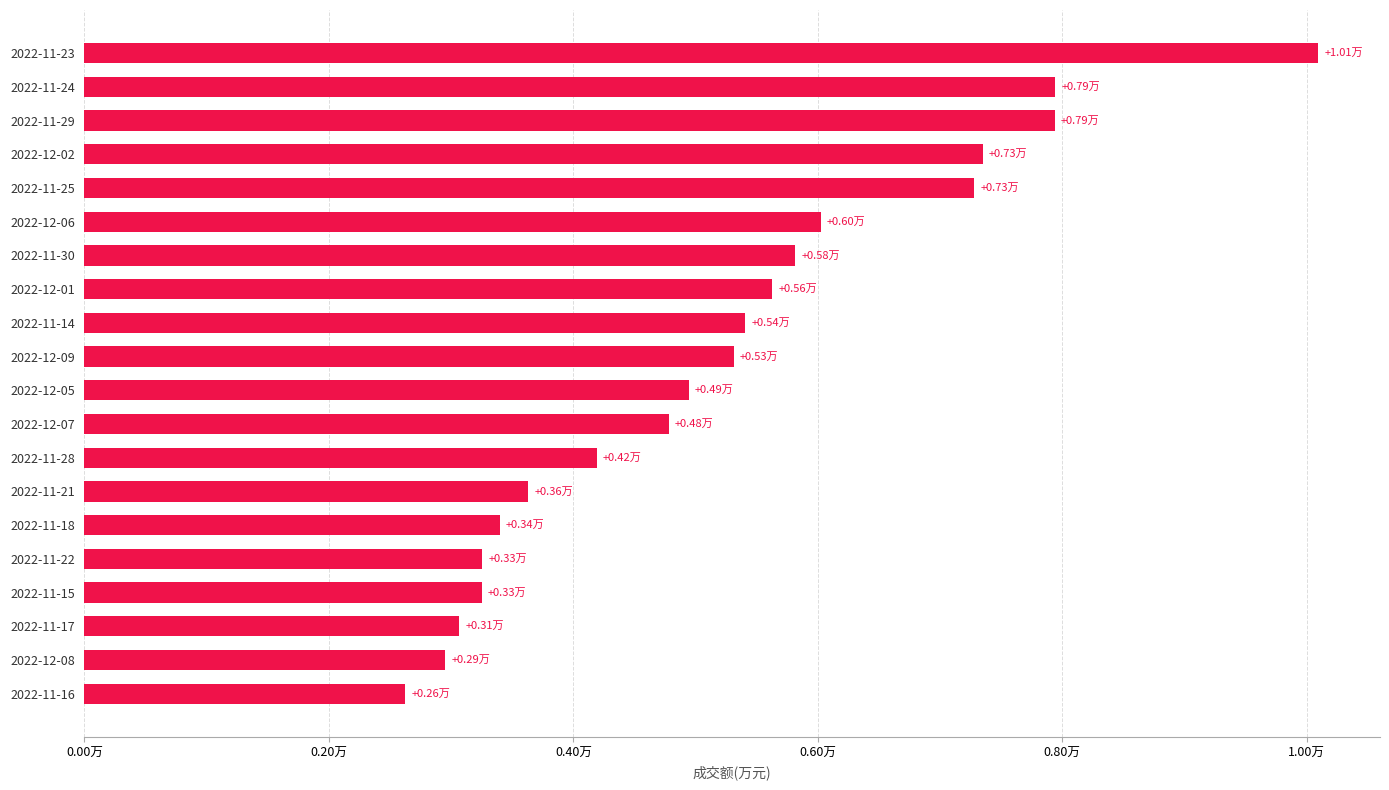

Are the bars horizontal?

Yes